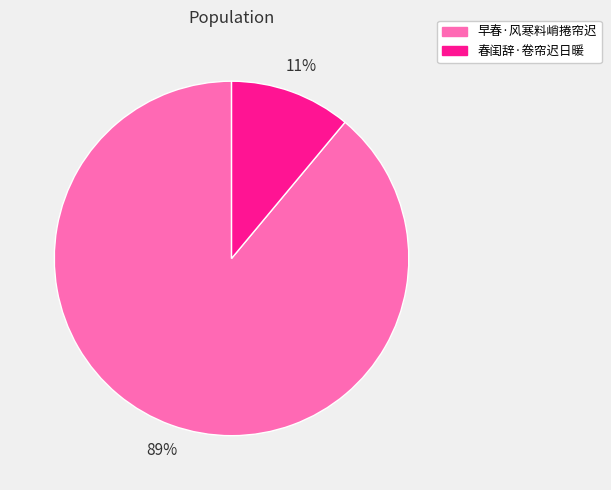

To the nearest percent, what portion does 春闺辞·卷帘迟日暖 represent?

11%